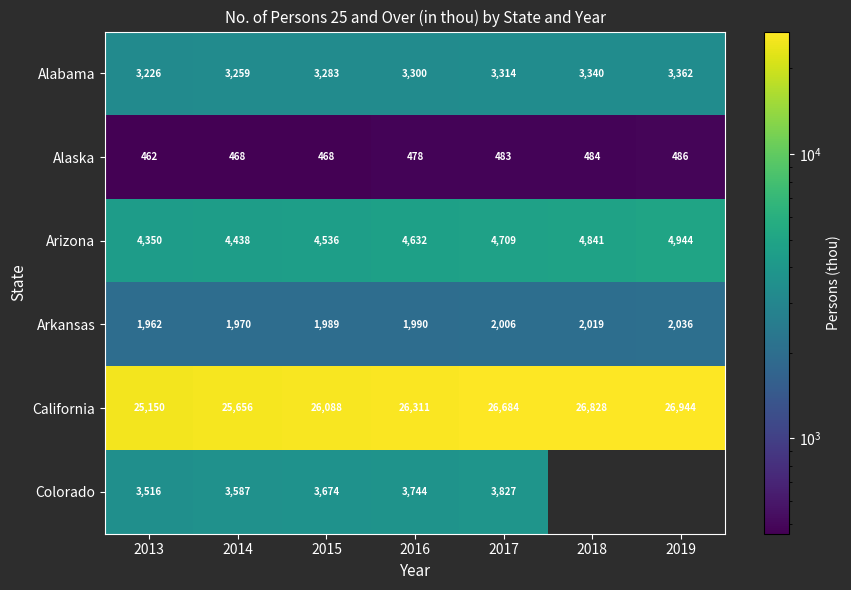

What is the difference between the second highest and minimum values in the Alabama series?

114